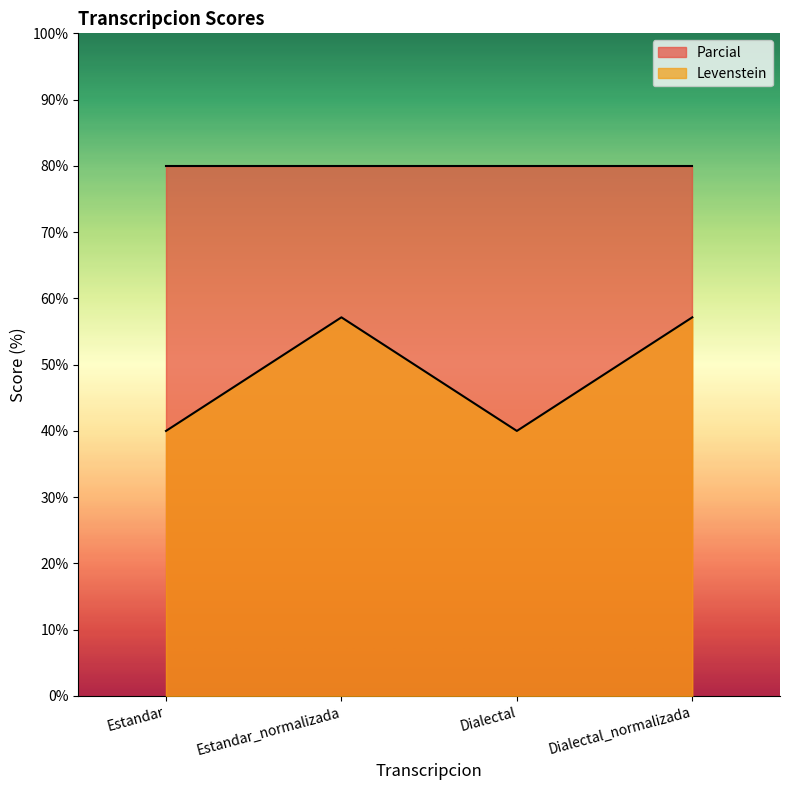

The chart shows a value of 89.4 at Estandar_normalizada. True or false?

False